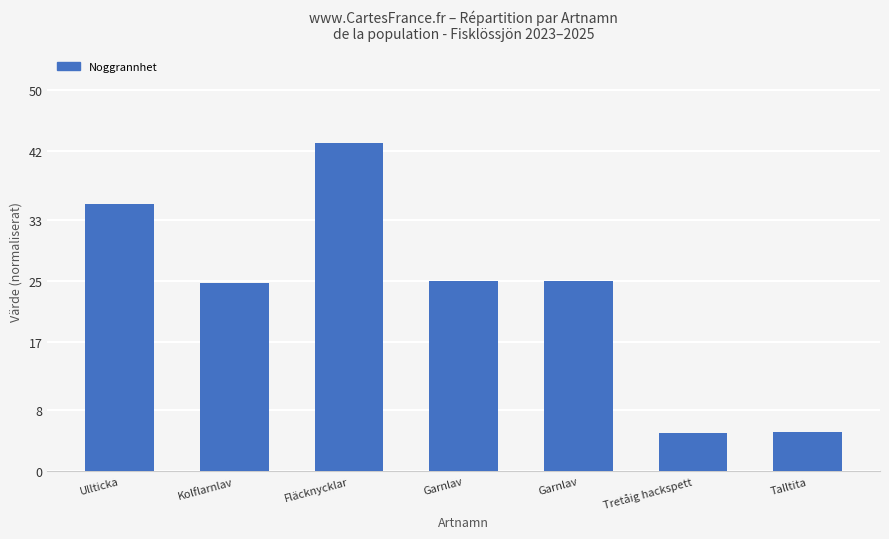

Count the number of values greater than 24.

5